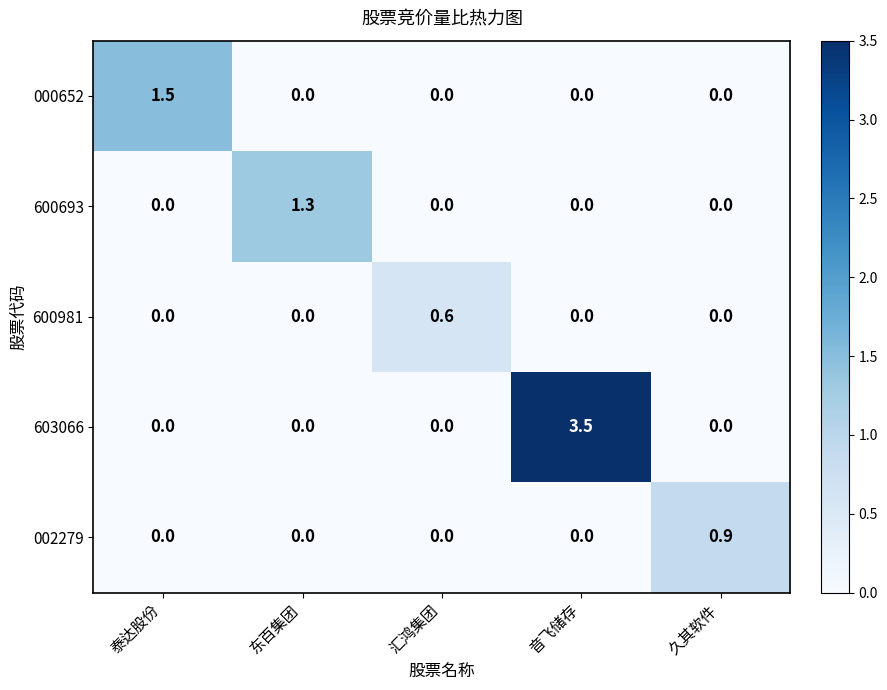

What is the highest value of the 600693 series?

1.3